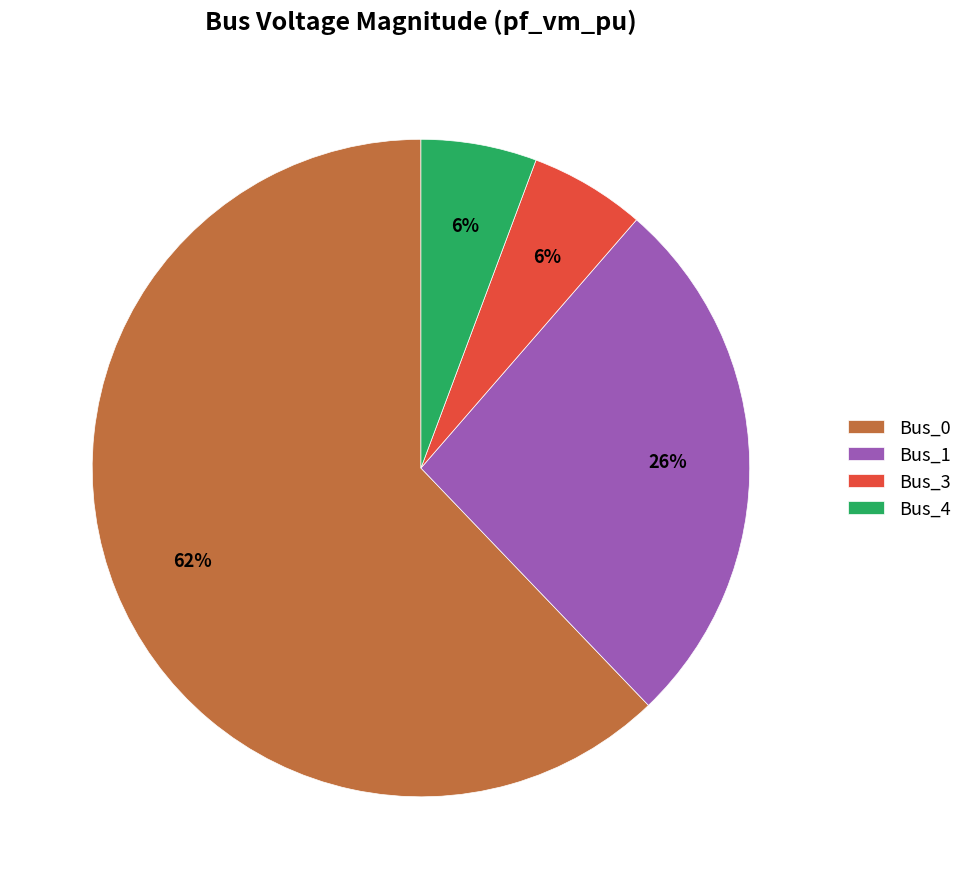

Is there a majority slice in this chart?

Yes